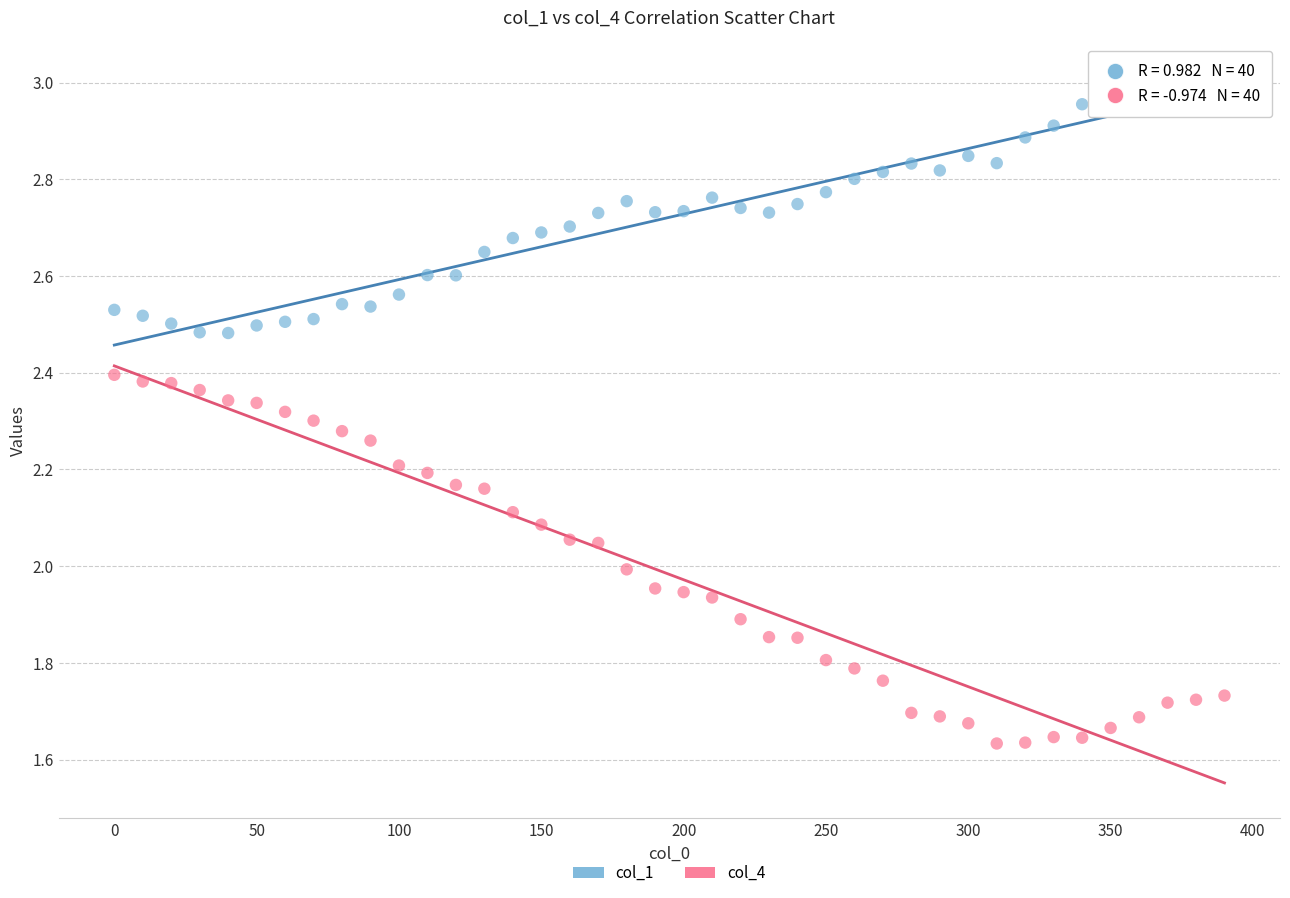

Which series contains the highest Y value?

col_1